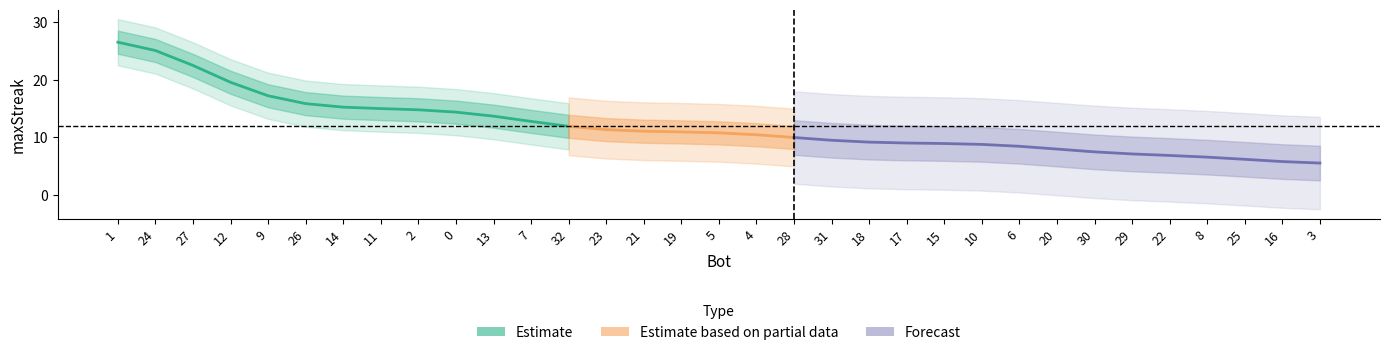

What is the change in value from 27 to 7?

-11